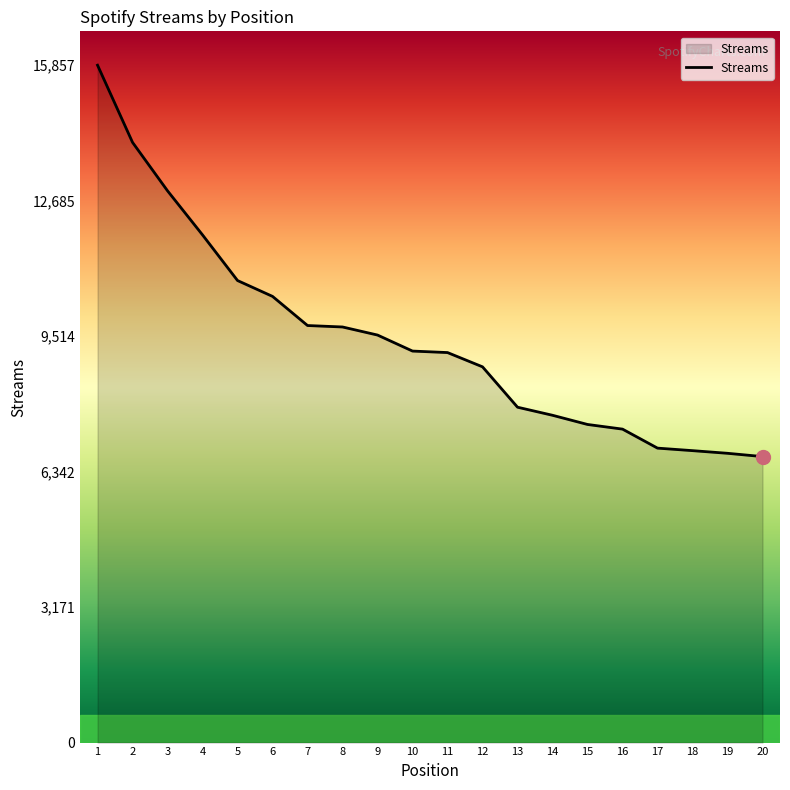

Which has a higher value, 4 or 19?

4